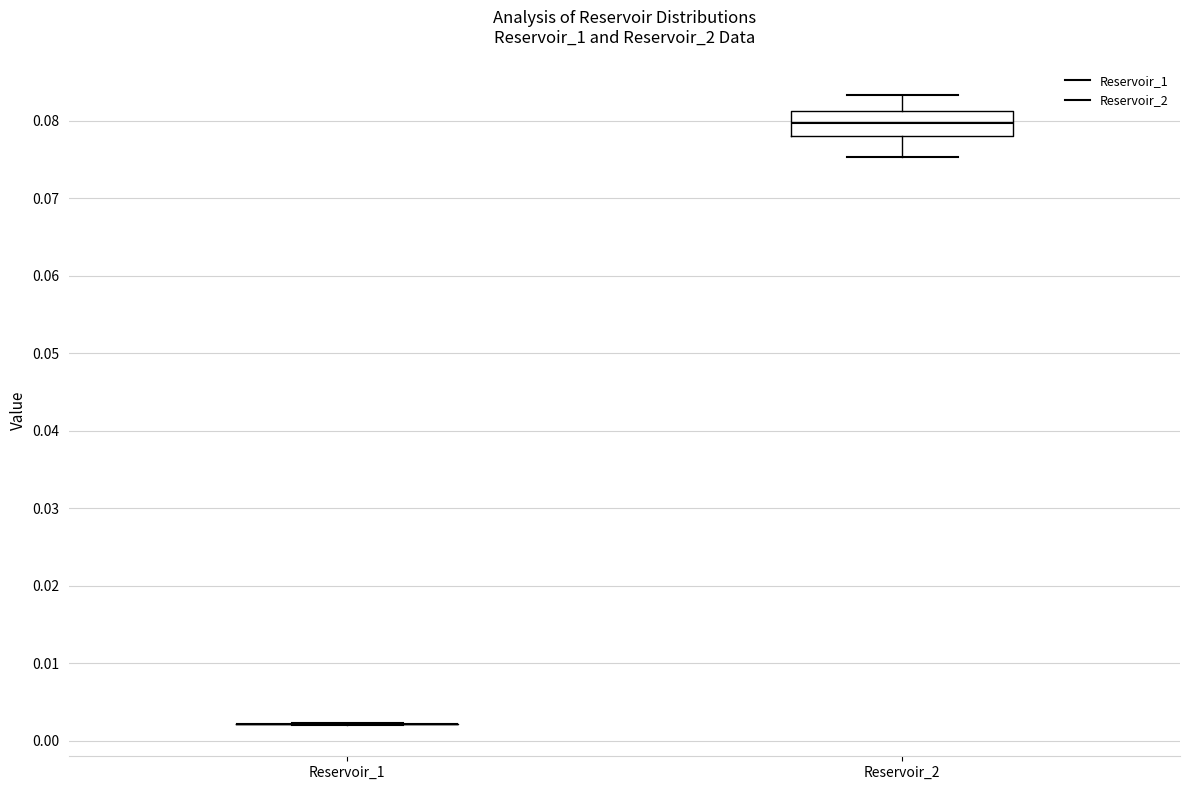

Reading left to right, read every box against the y-axis: the position of its median line, the range the box covers, and the ends of its whiskers. The values are not printed on the chart, so give them approximately, as read against the axis.

Reservoir_1: box collapsed to a line at 0.002, whiskers 0.002 to 0.002
Reservoir_2: median 0.080, box 0.078 to 0.081, whiskers 0.075 to 0.083